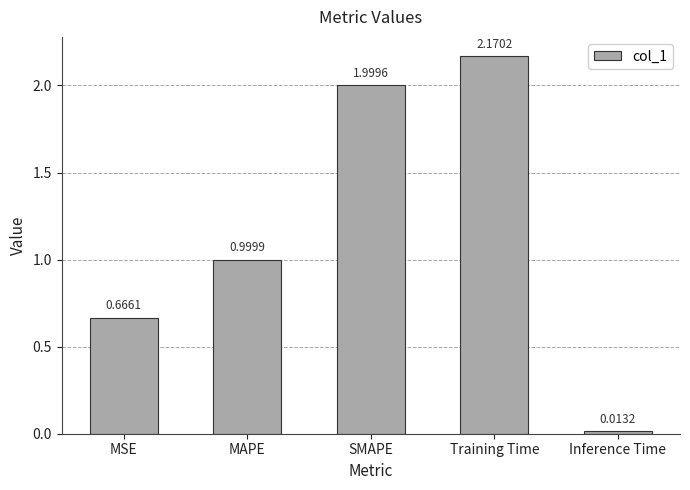

Rank the categories by value from highest to lowest.

Training Time, SMAPE, MAPE, MSE, Inference Time